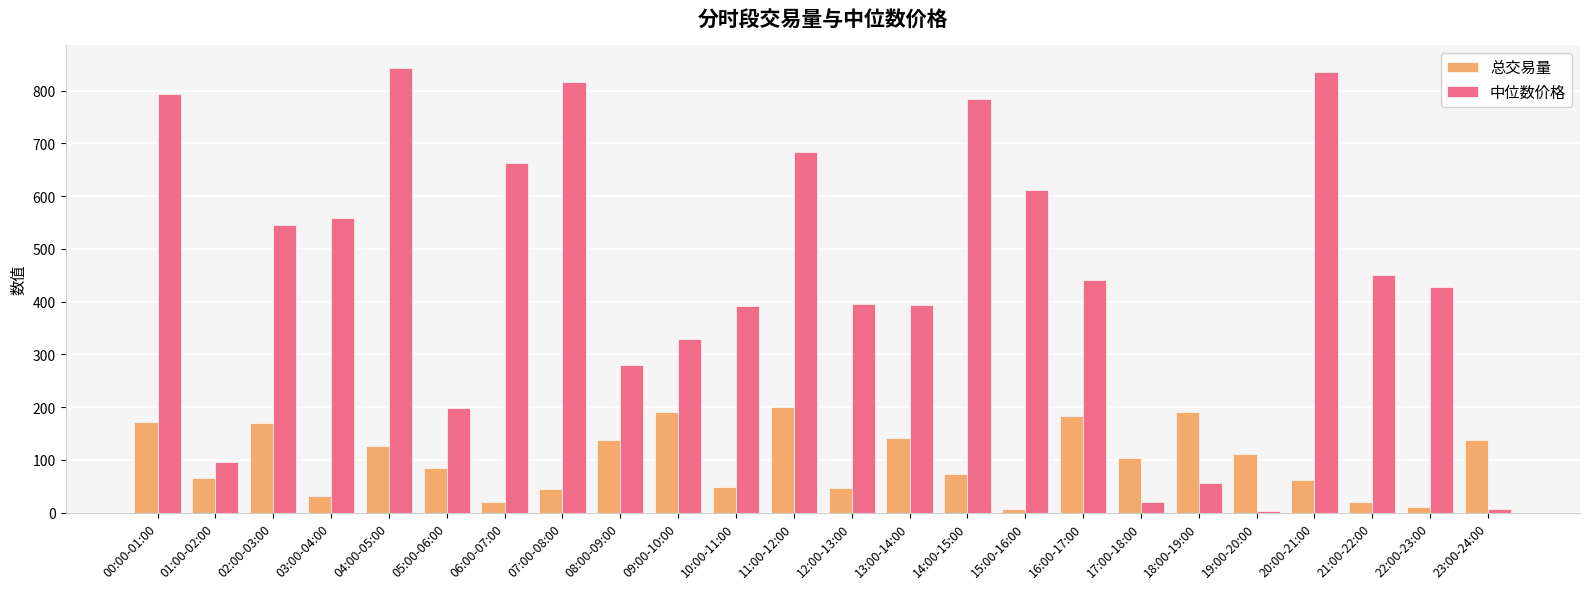

Which series has the largest total across all categories?

中位数价格